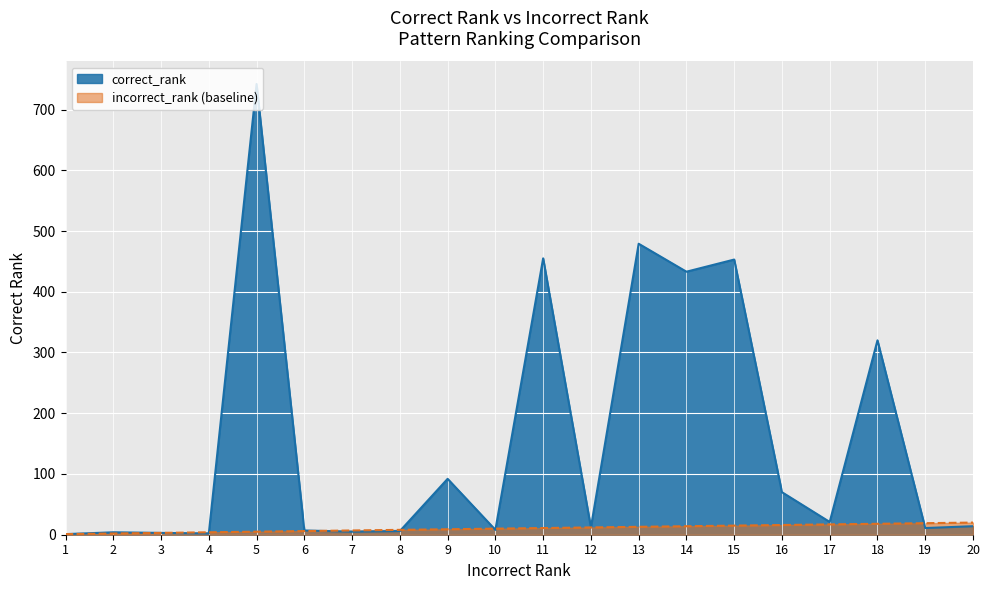

How many lines are shown in the chart?

2